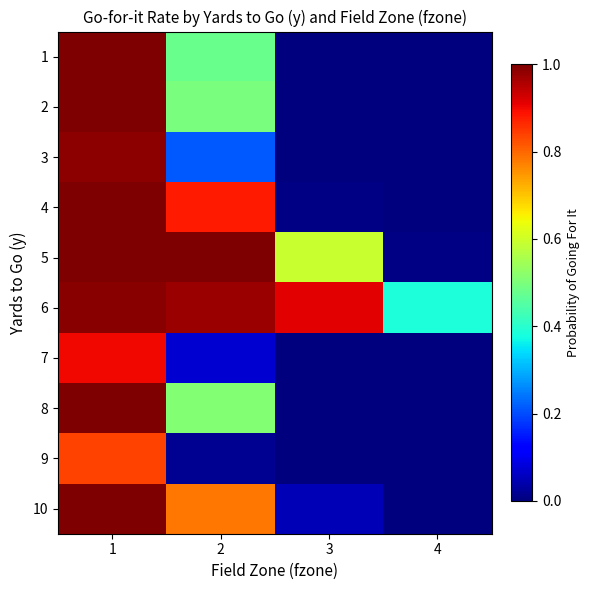

Which label corresponds to the largest value in the chart?

1